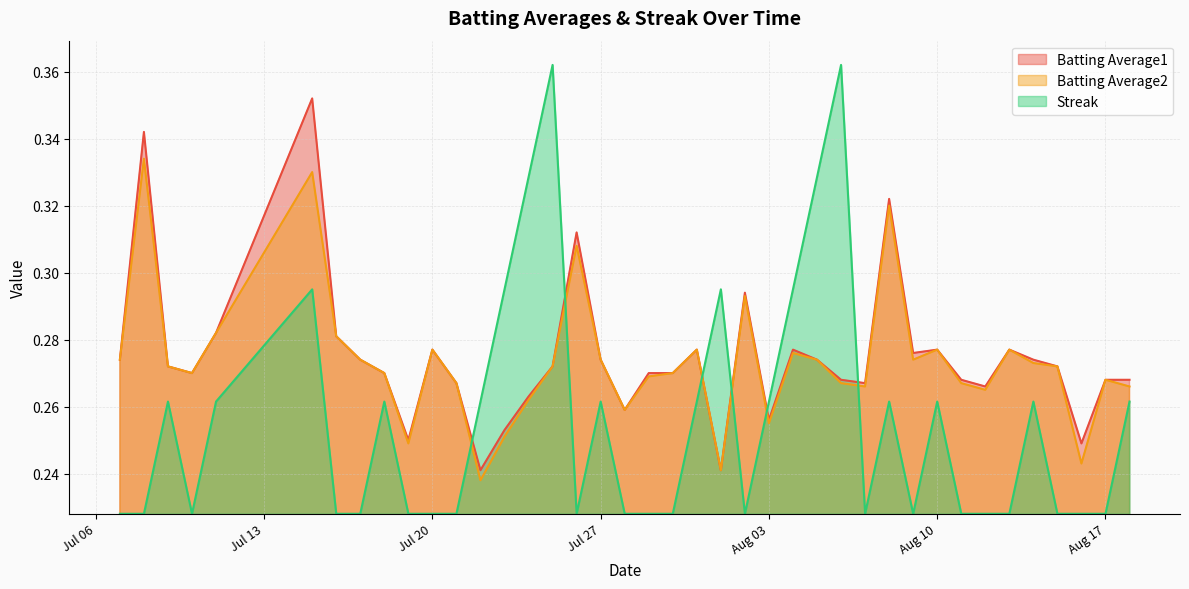

How many times do Streak and Batting Average1 cross each other?

6